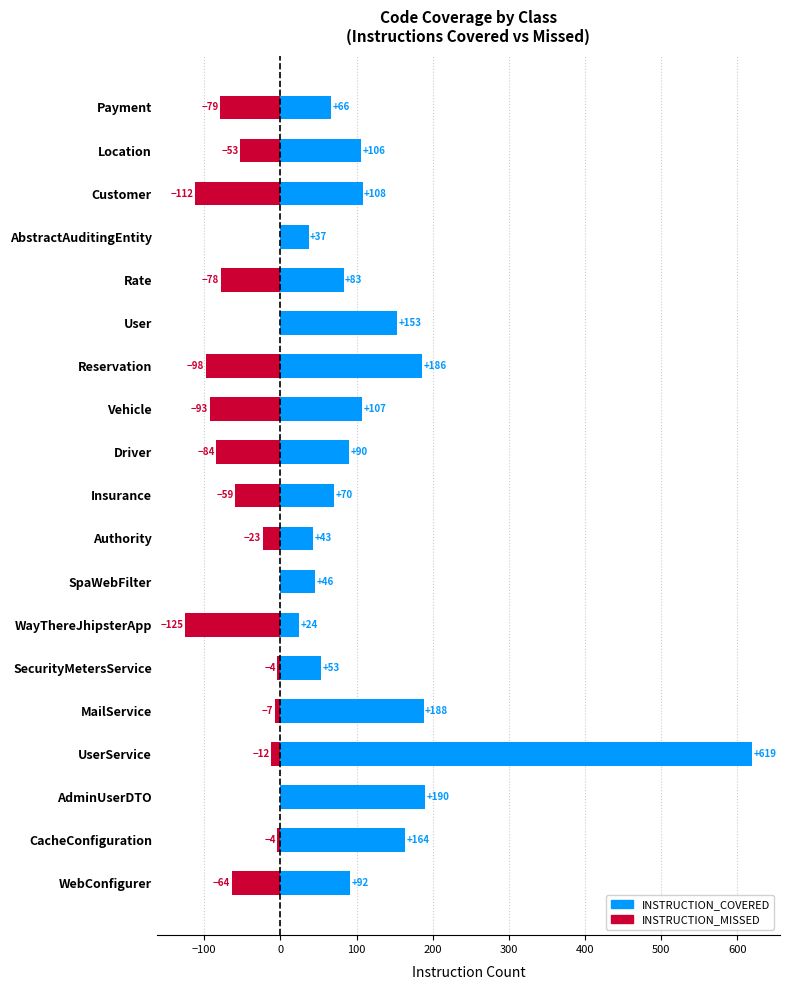

Between Vehicle and SecurityMetersService, which series saw the biggest shift?

INSTRUCTION_MISSED